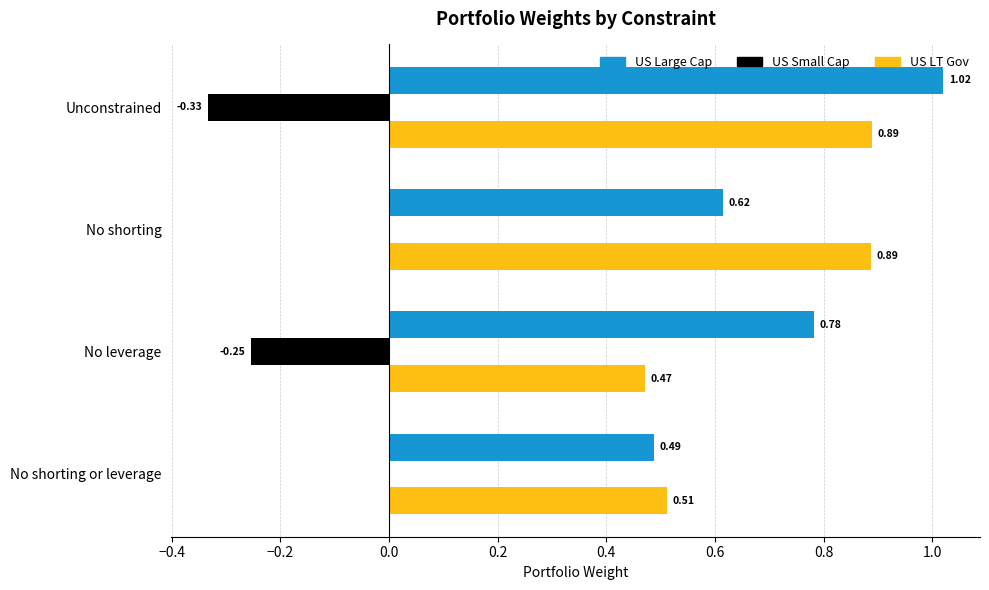

What is the sum of all US Large Cap values?

2.9